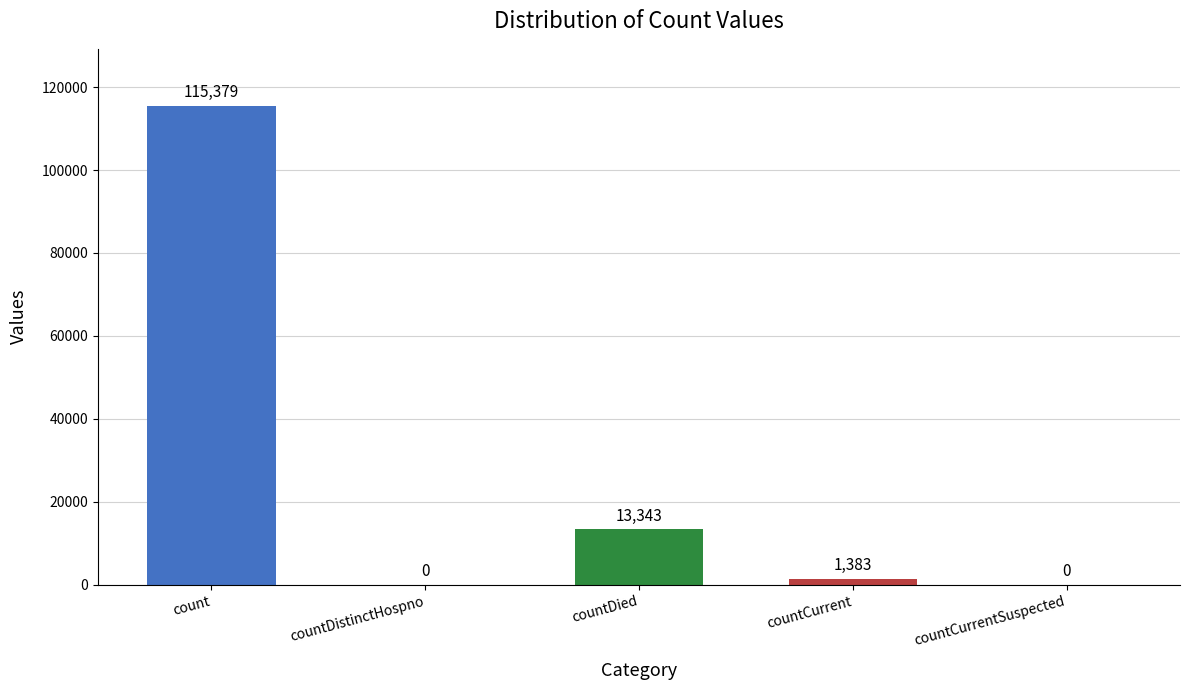

At which label is the value closest to 57689?

countDied